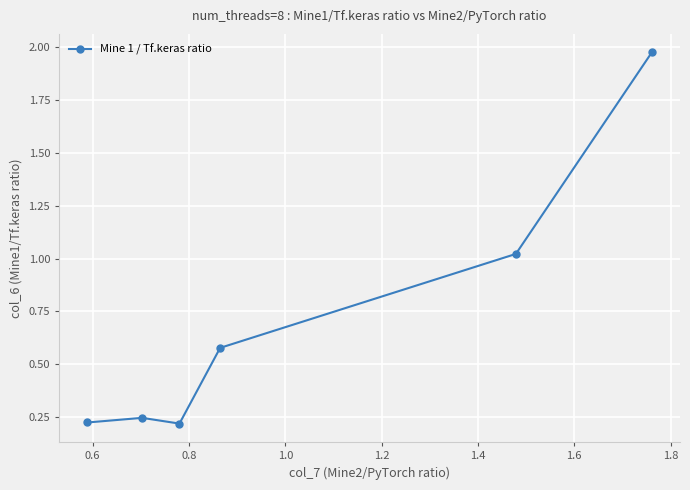

True or false: there are more than 1 points higher than both neighbors.

False